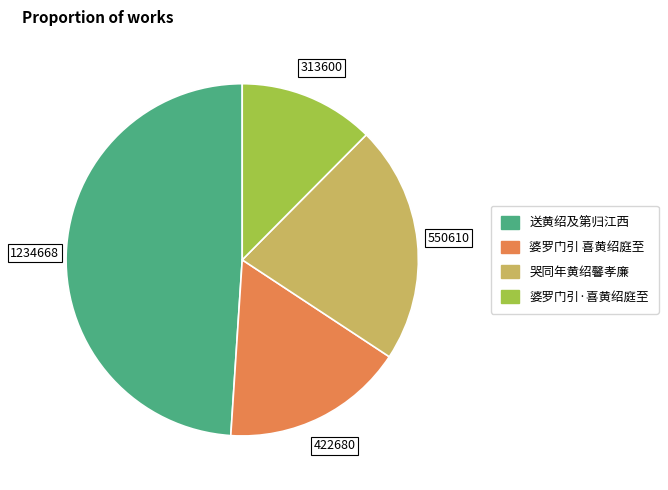

How many segments does this pie chart have?

4